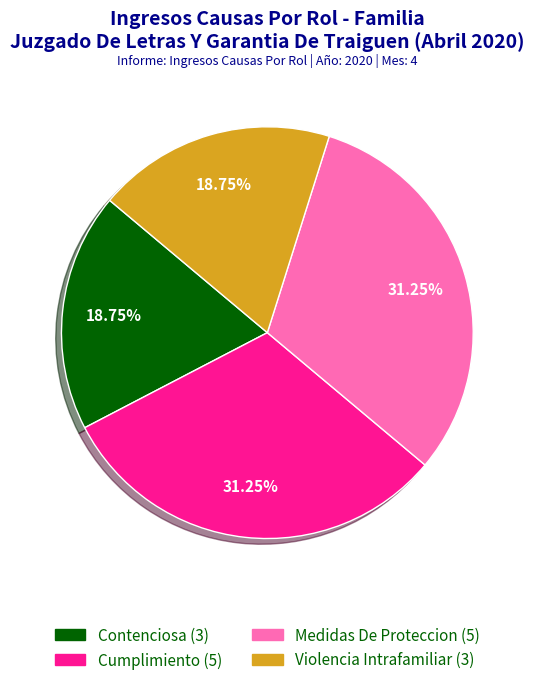

Does Violencia Intrafamiliar represent more than half of the total?

No